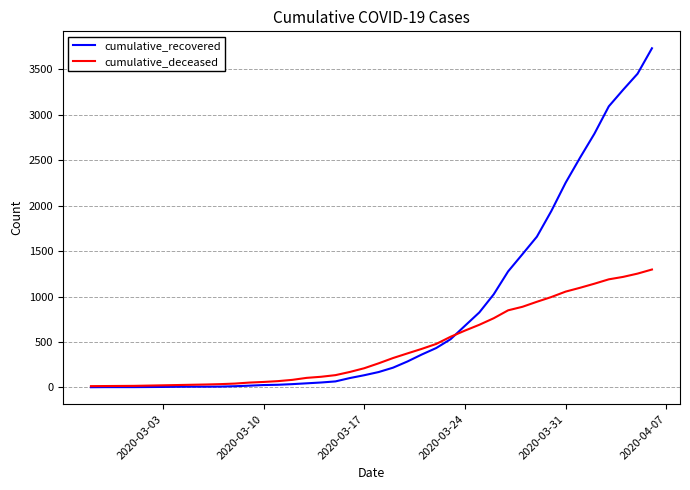

Which series has the widest spread of values?

cumulative_recovered